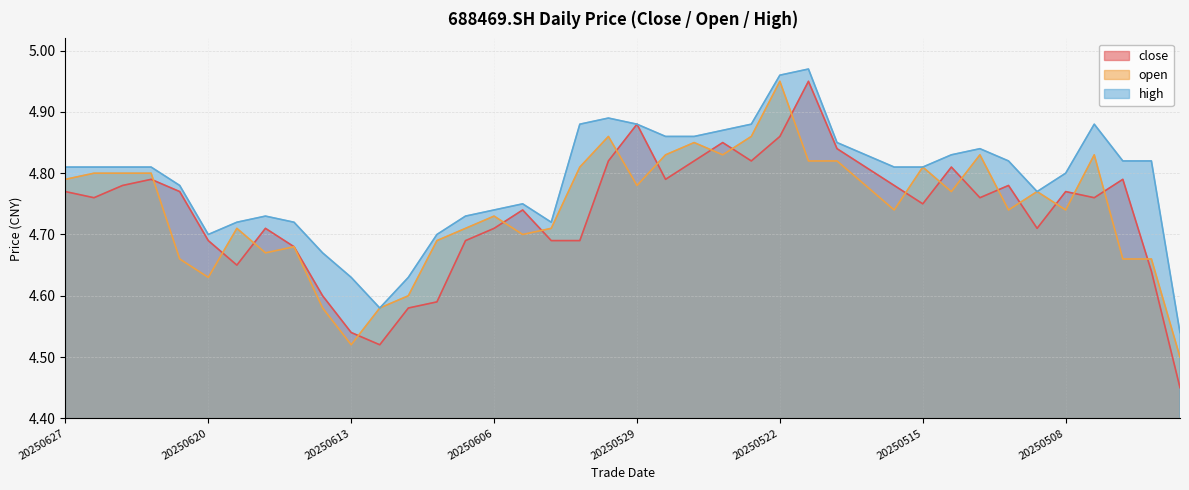

At which label does open reach its minimum?

20250429